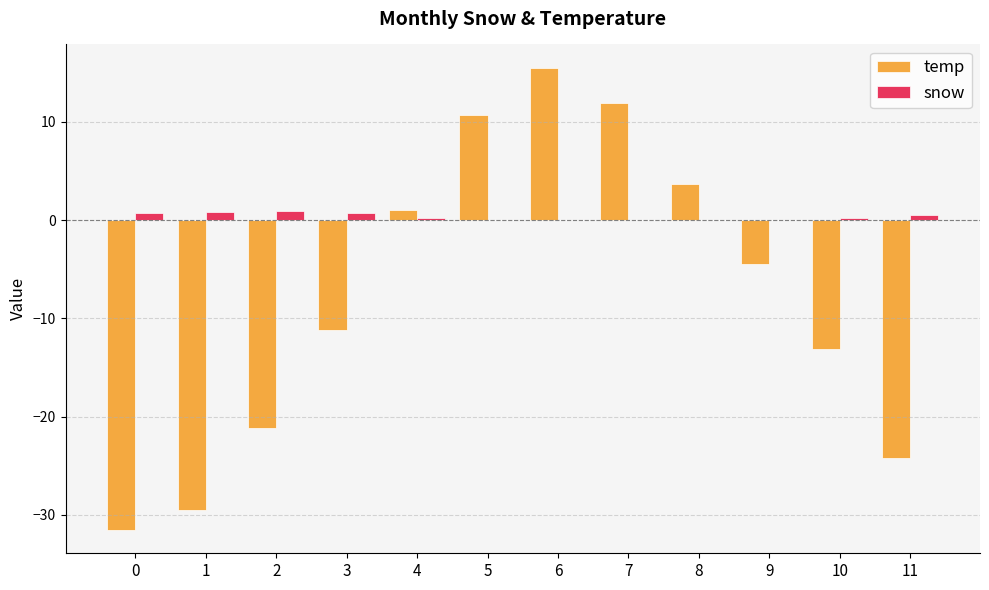

True or false: snow has a value of 0.8 at 3.

True